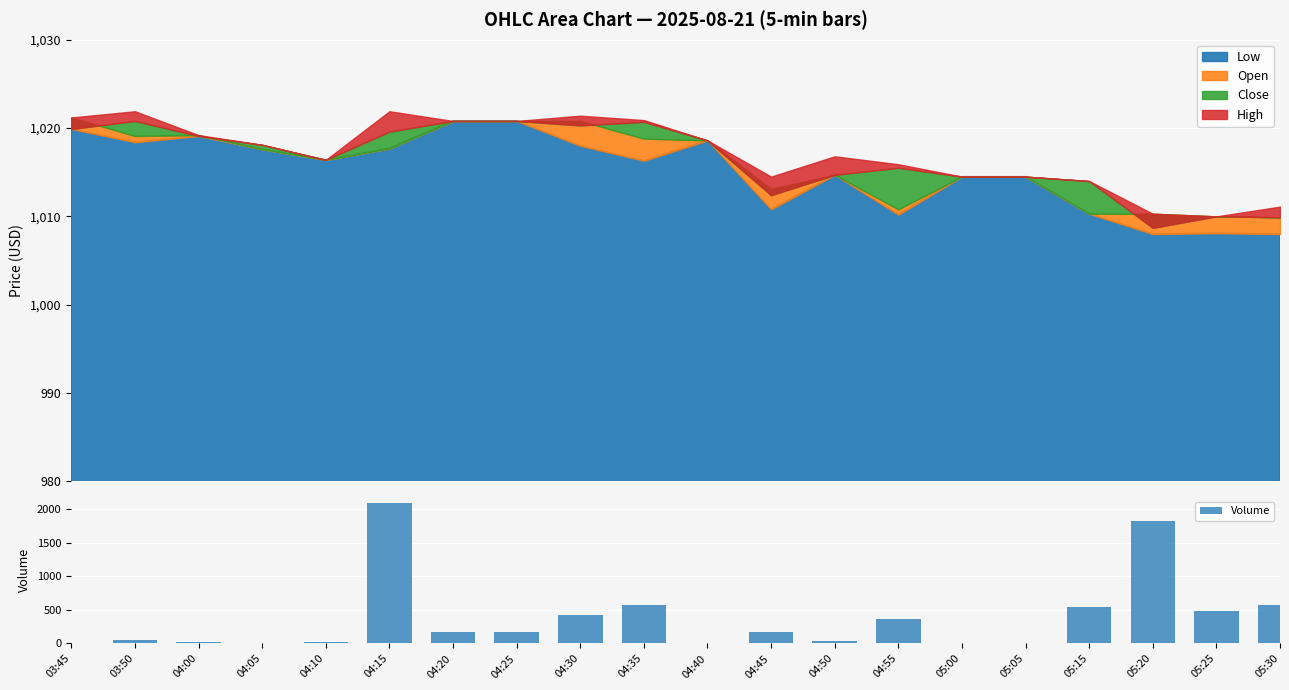

What is the change in value from 04:20 to 04:30?

+250